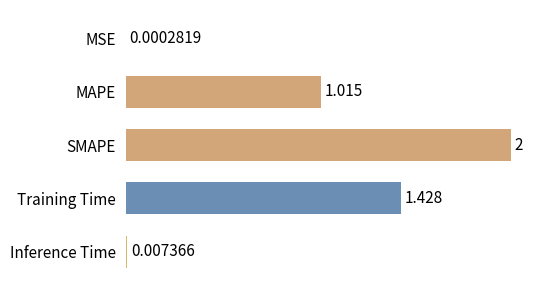

Where is the data nearest to the value 1?

MAPE